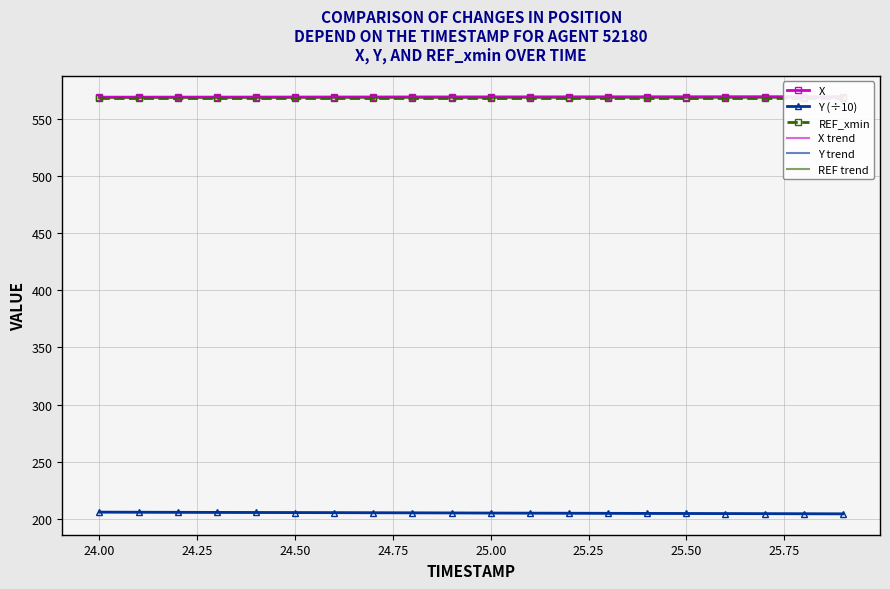

Which category has the highest value across all series?

25.9